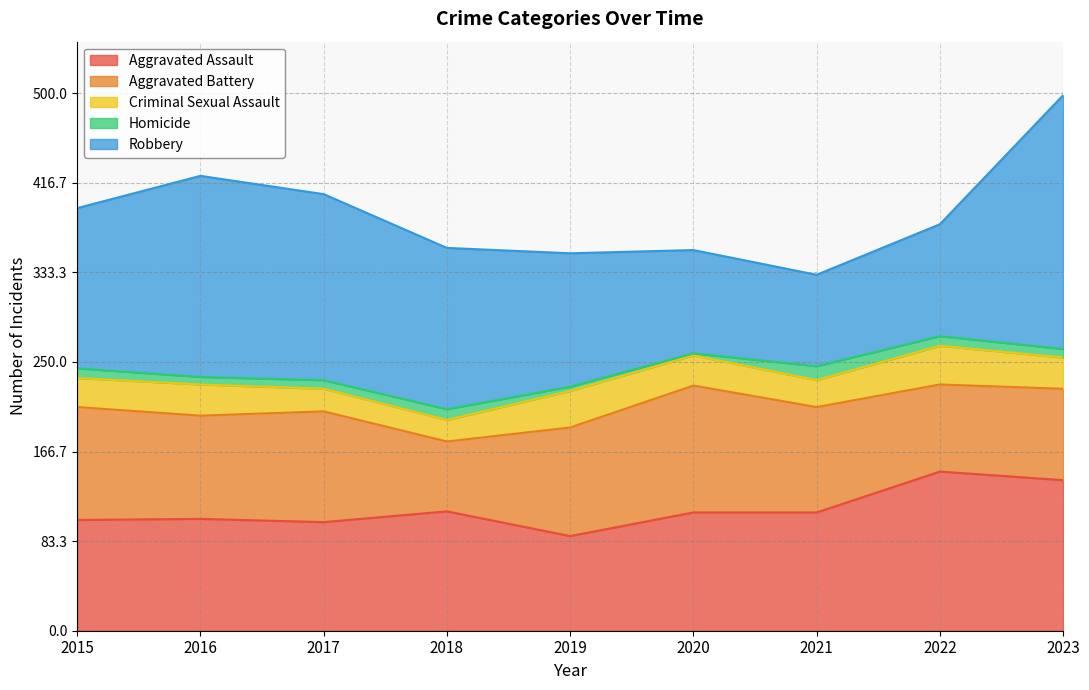

What is the value of the Aggravated Battery point at the 9th from the left?

85